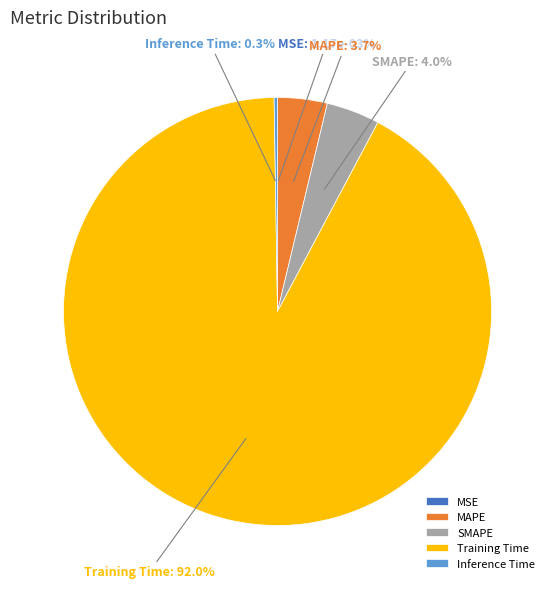

How much of the chart is everything except SMAPE?

96.0%